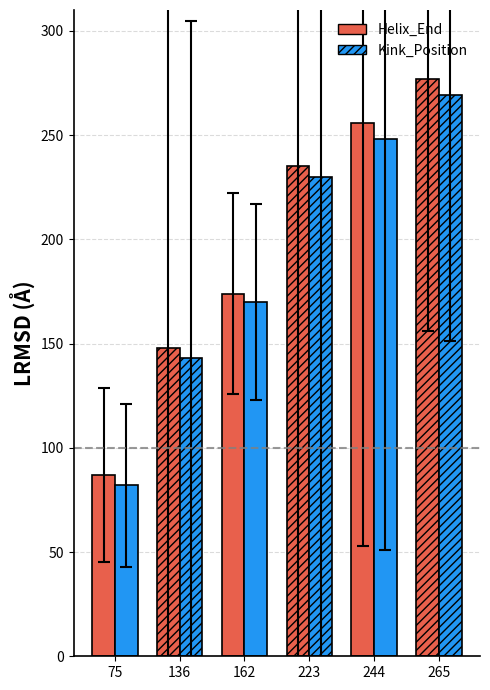

What is the minimum value shown in the chart?

82